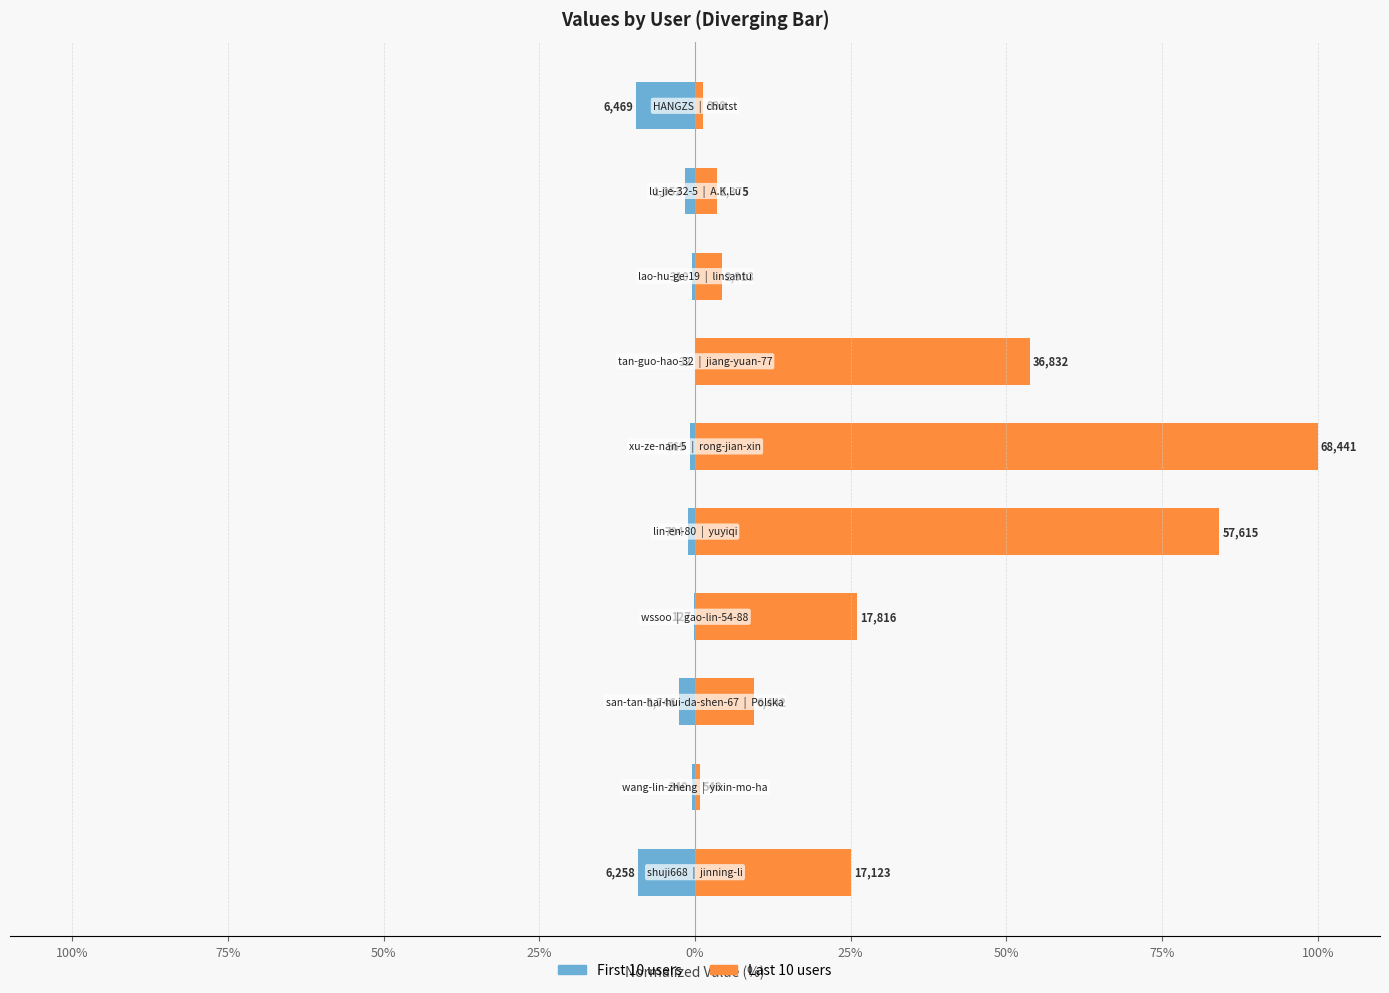

Count the number of categories in the chart.

10